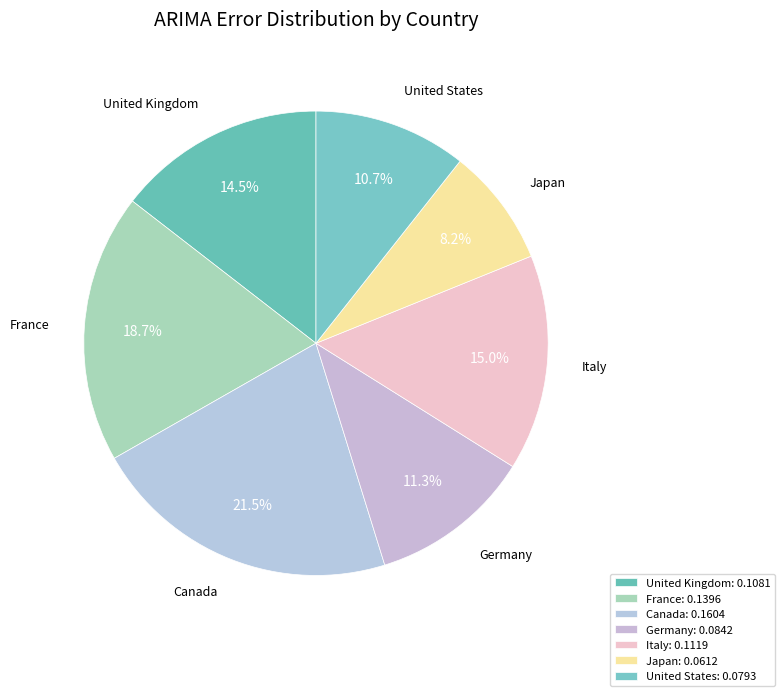

To the nearest percent, what portion does Italy represent?

15%